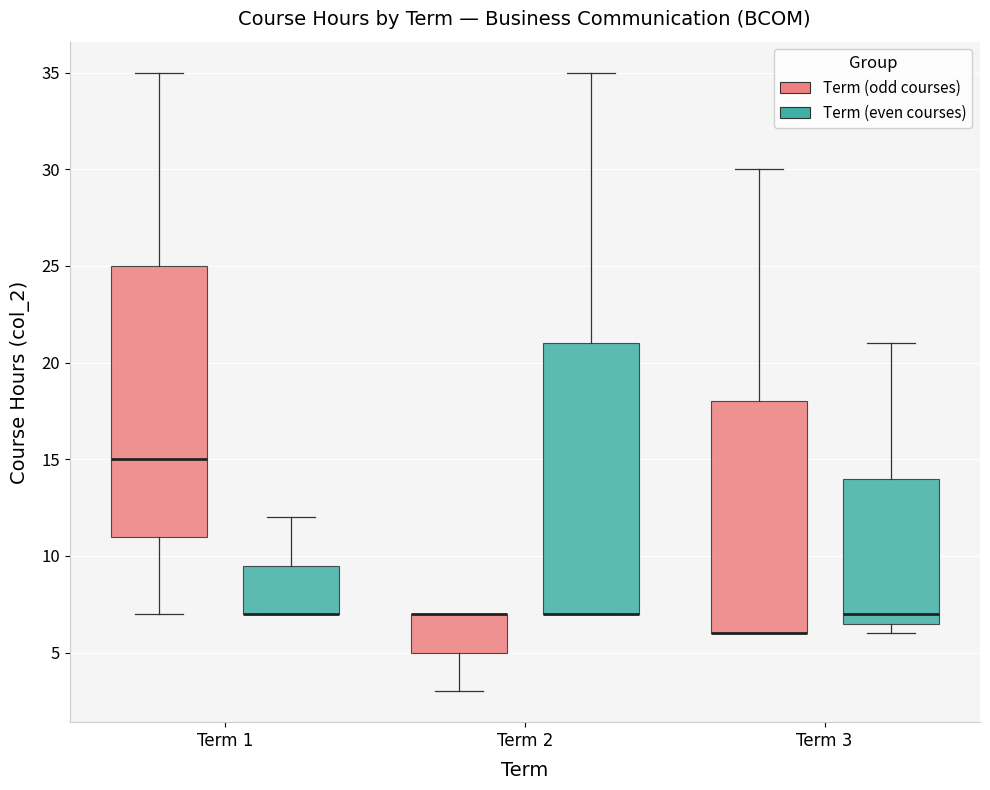

Where is the upper edge of the box for Term 2 (Term (odd courses)) on the y-axis? The values are not printed on the chart, so give them approximately, as read against the axis.

7.0